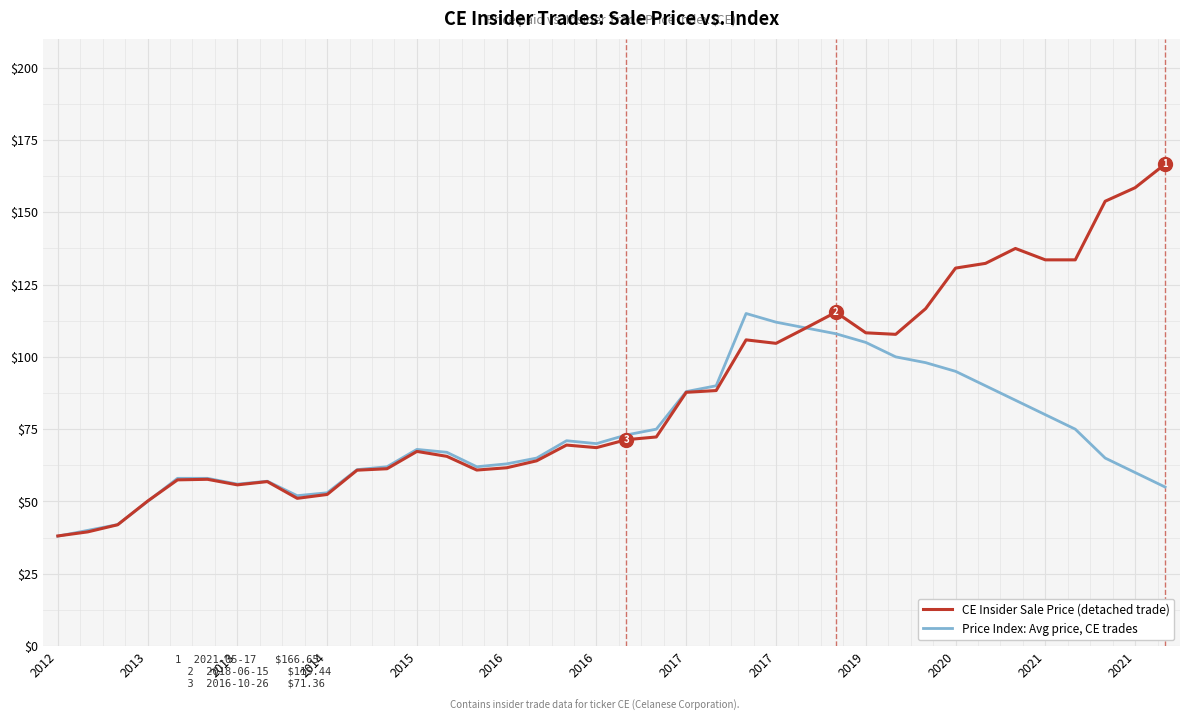

What is the minimum value shown in the chart?

38.0